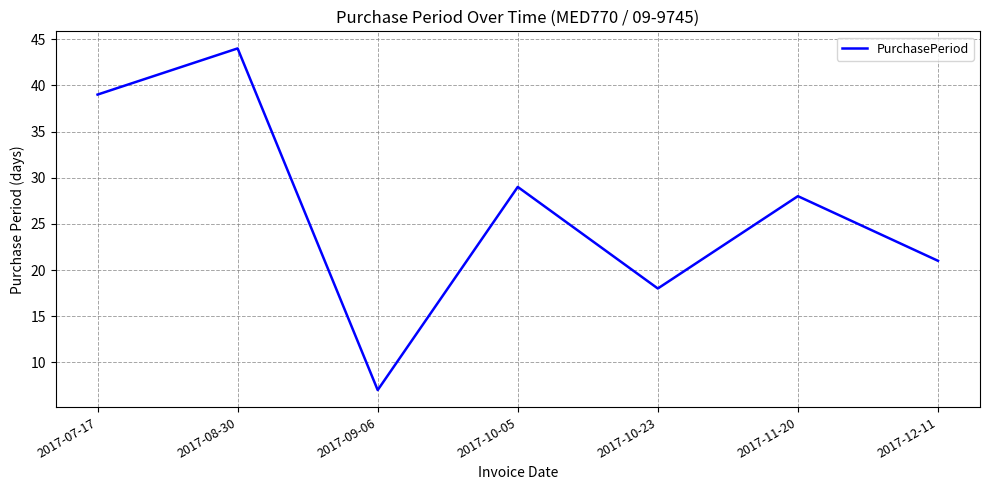

Rank the categories by value from lowest to highest.

2017-09-06, 2017-10-23, 2017-12-11, 2017-11-20, 2017-10-05, 2017-07-17, 2017-08-30